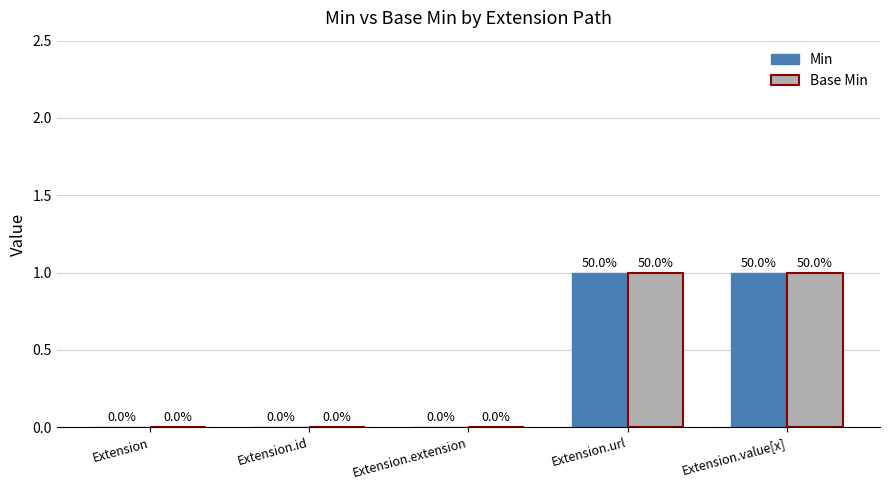

Is it true that Min equals 1 at Extension?

False